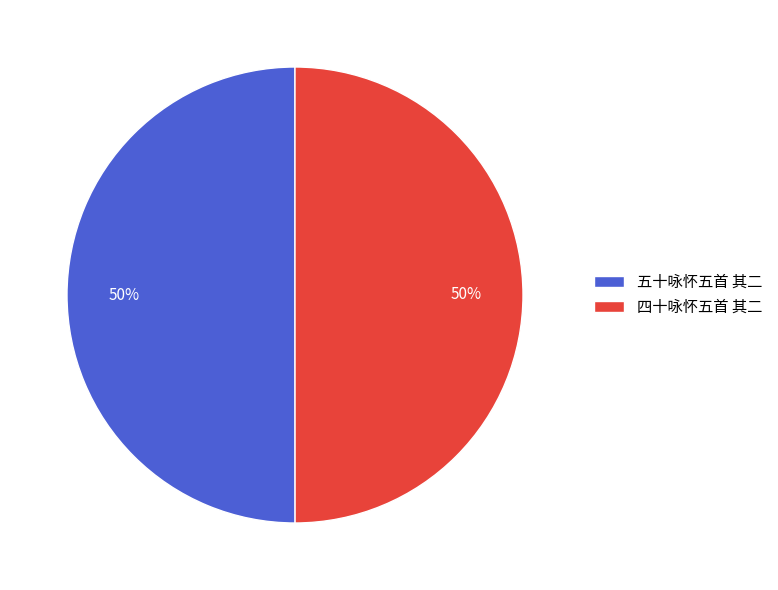

Approximately how many times larger is the value at 四十咏怀五首 其二 compared to 五十咏怀五首 其二?

1.0